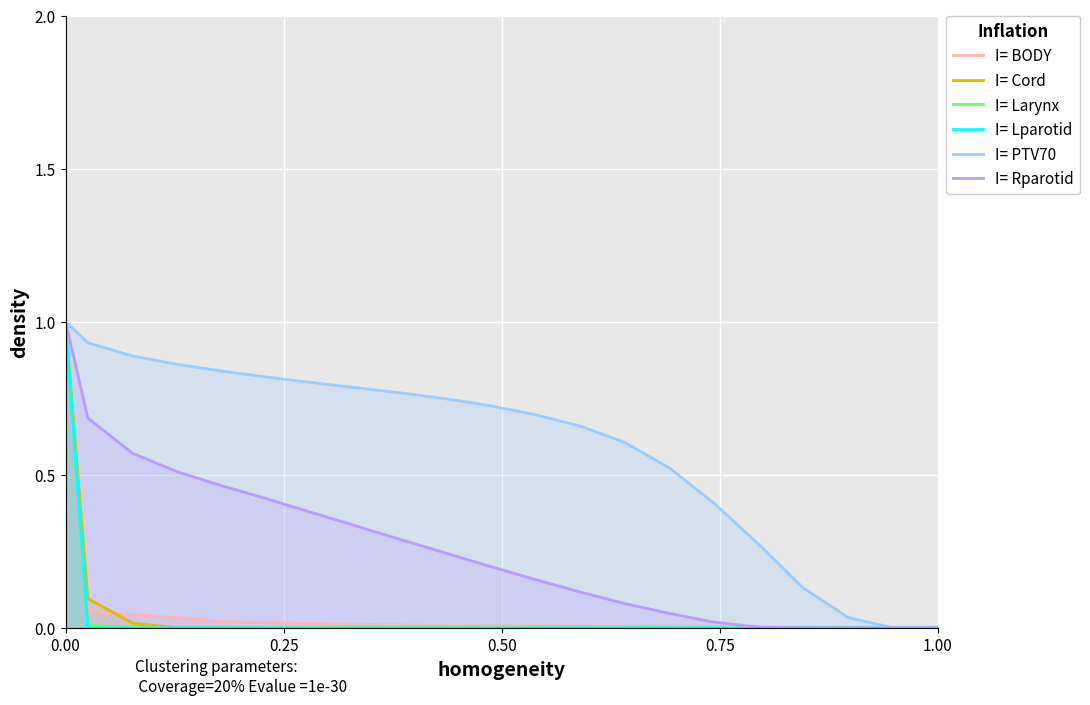

Which series has the largest total across all categories?

PTV70 Value (% of 72.976 cc)